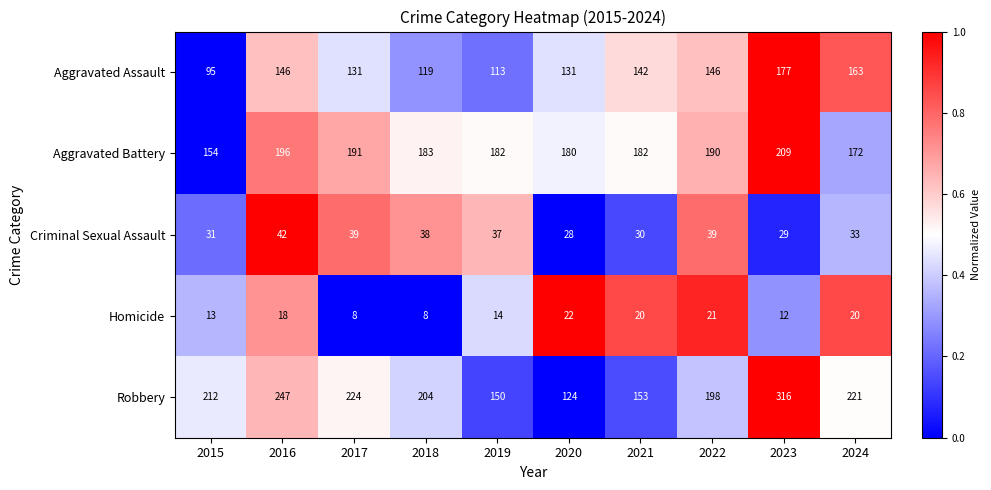

Between 2017 and 2021, which series saw the biggest shift?

Robbery